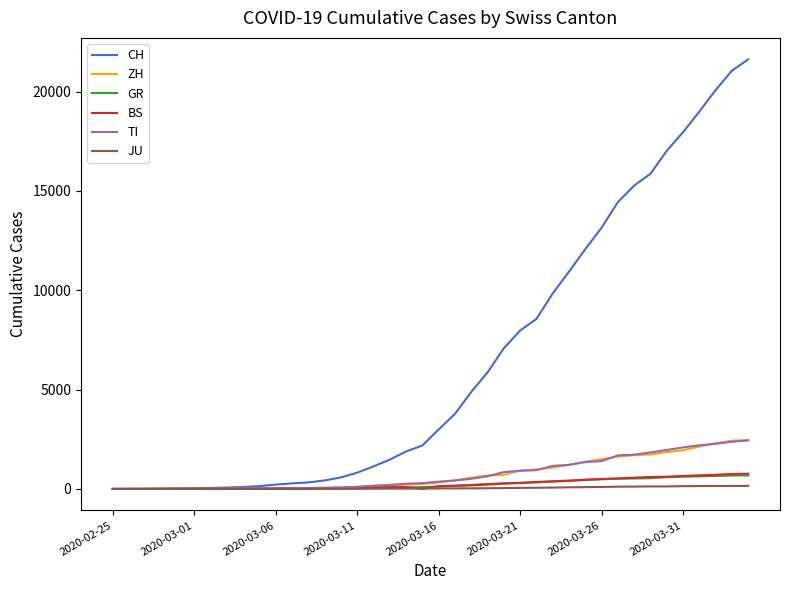

Which series has the largest range (max minus min)?

CH